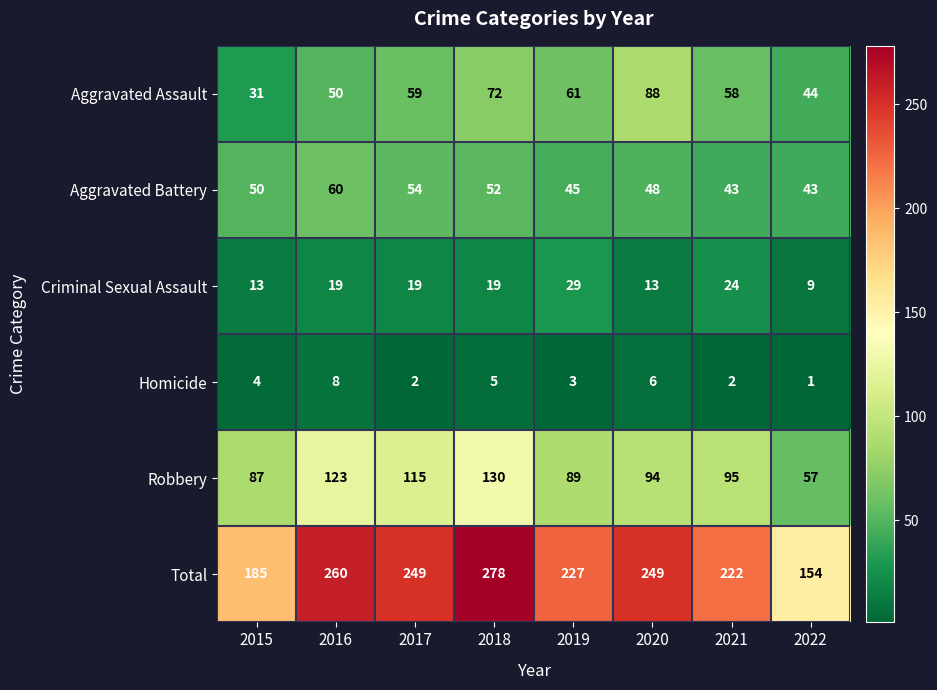

Rank the series at 2021 from lowest to highest value.

Homicide, Criminal Sexual Assault, Aggravated Battery, Aggravated Assault, Robbery, Total